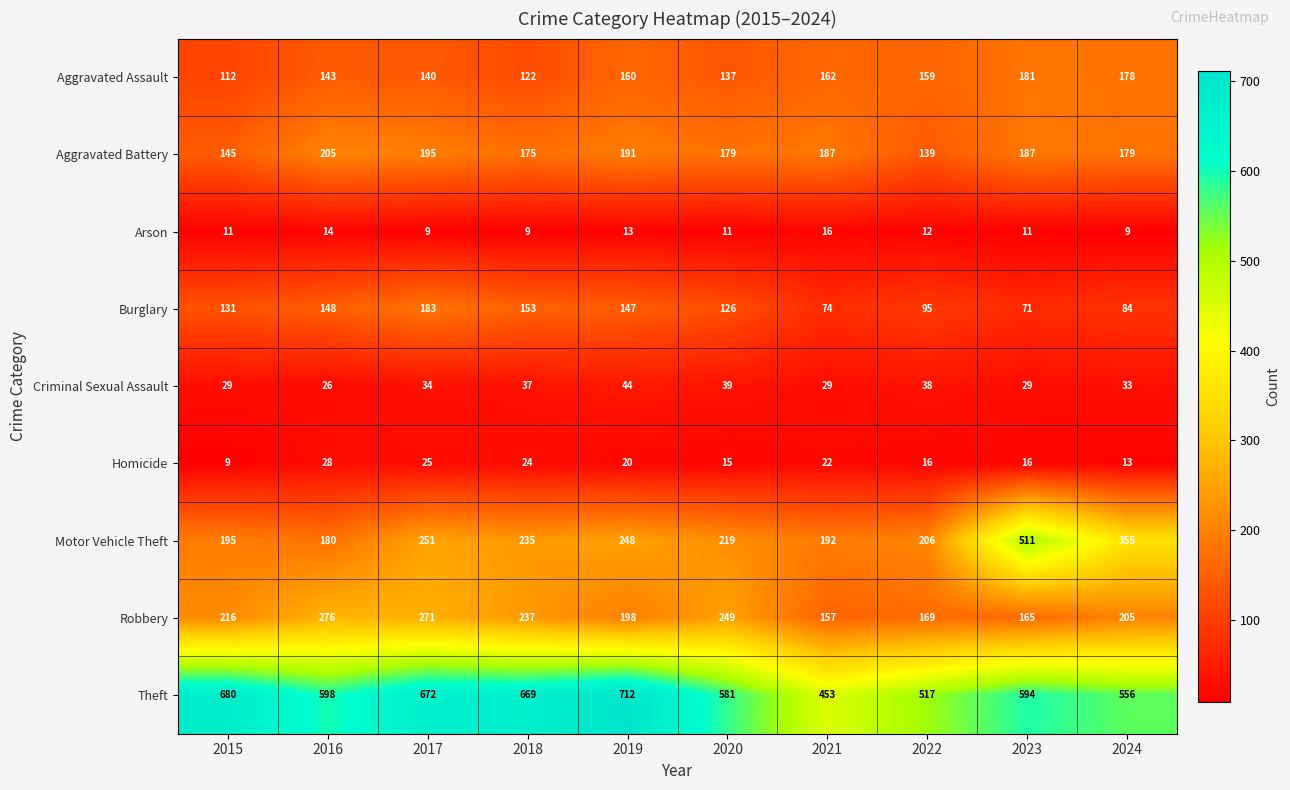

What is the maximum value for Homicide?

28